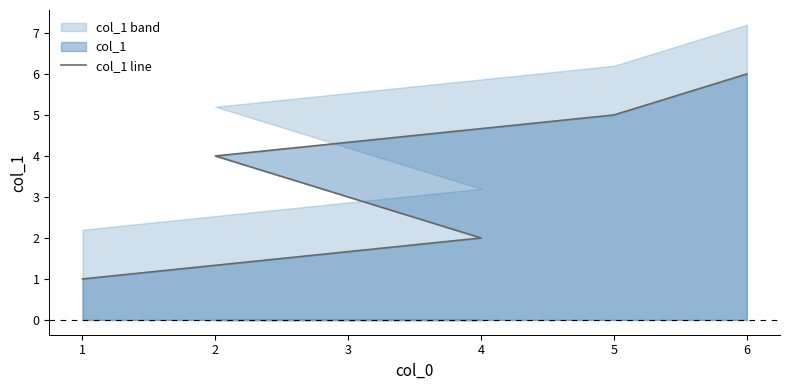

The chart shows a value of 3 at 5. True or false?

False